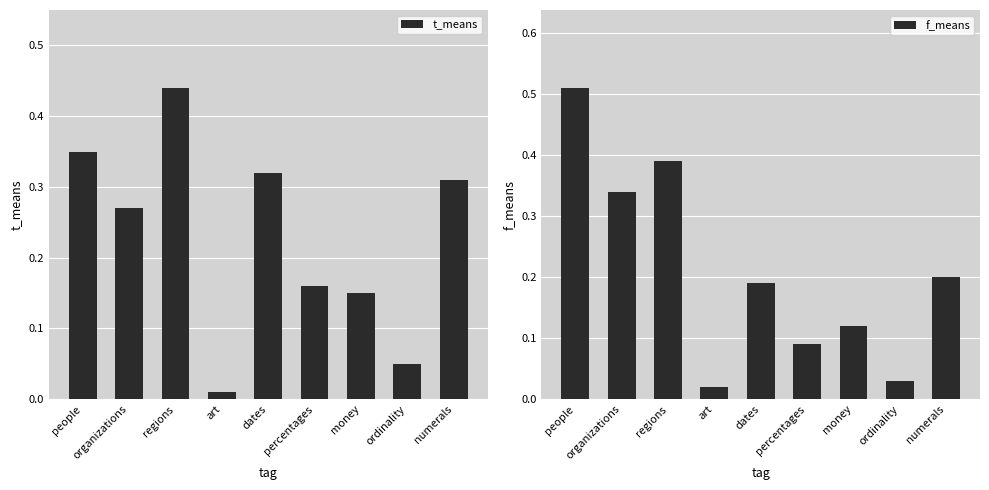

At which label is f_means closest to 0?

art